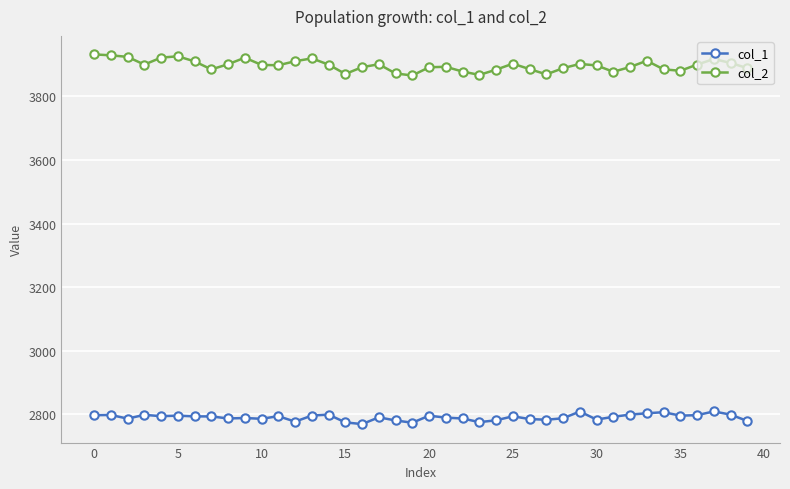

True or false: col_2 and col_1 intersect in this chart.

False